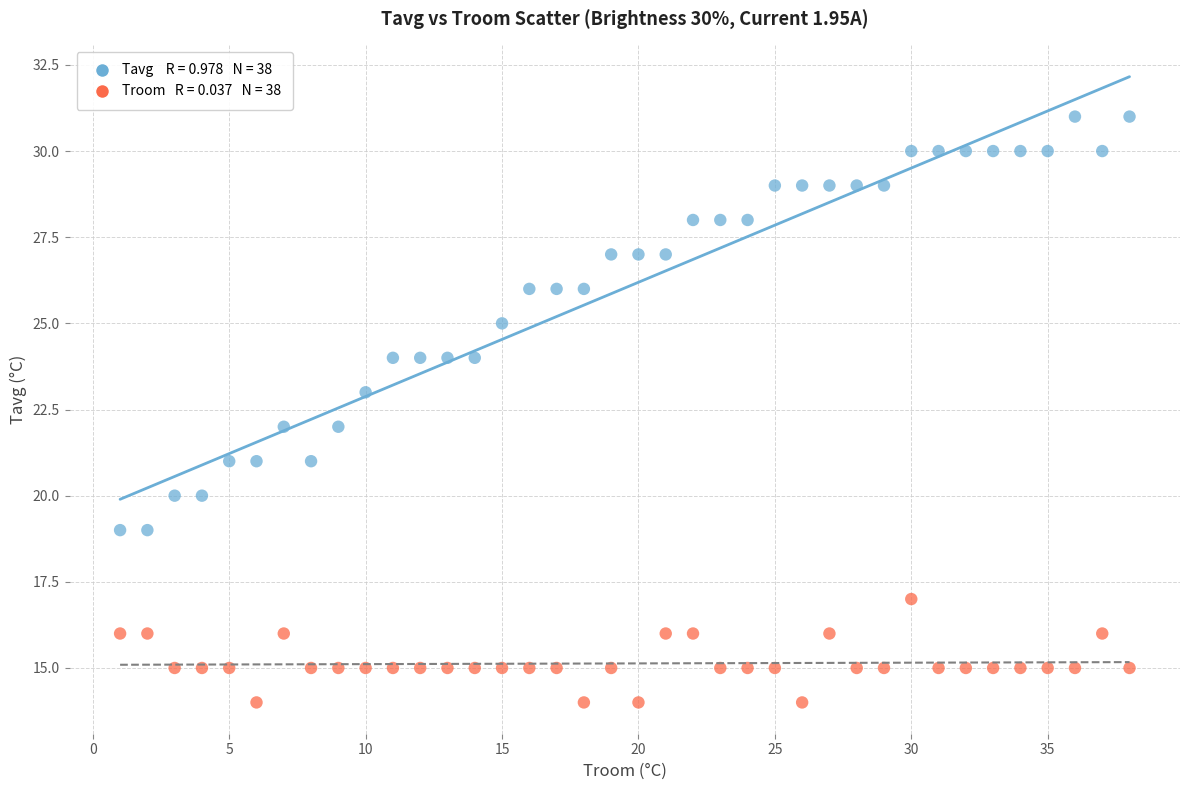

Across all data points, what is the range of X values (max minus min)?

37